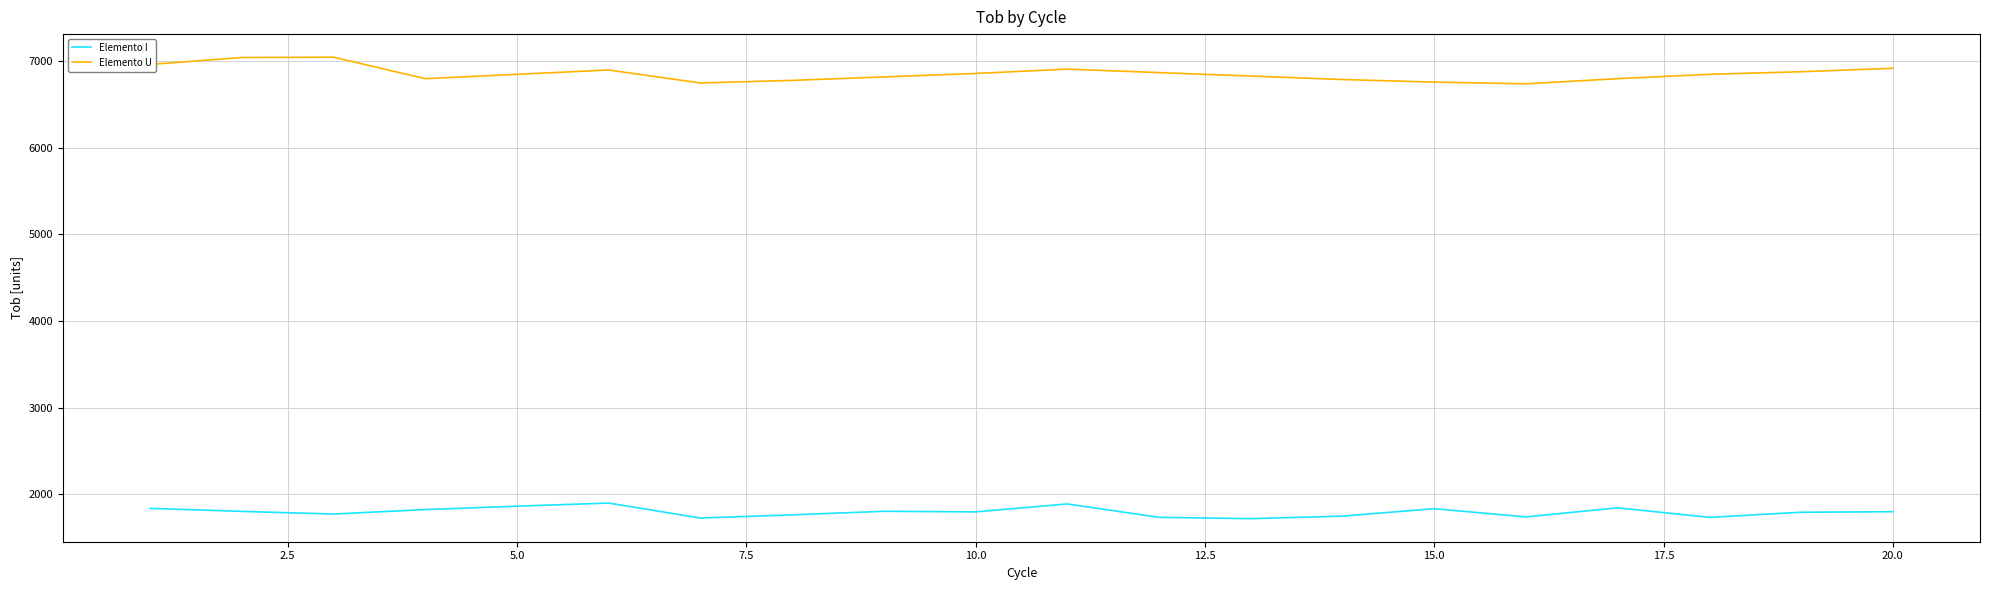

Rank the series by their maximum value, from lowest to highest.

Elemento I, Elemento U